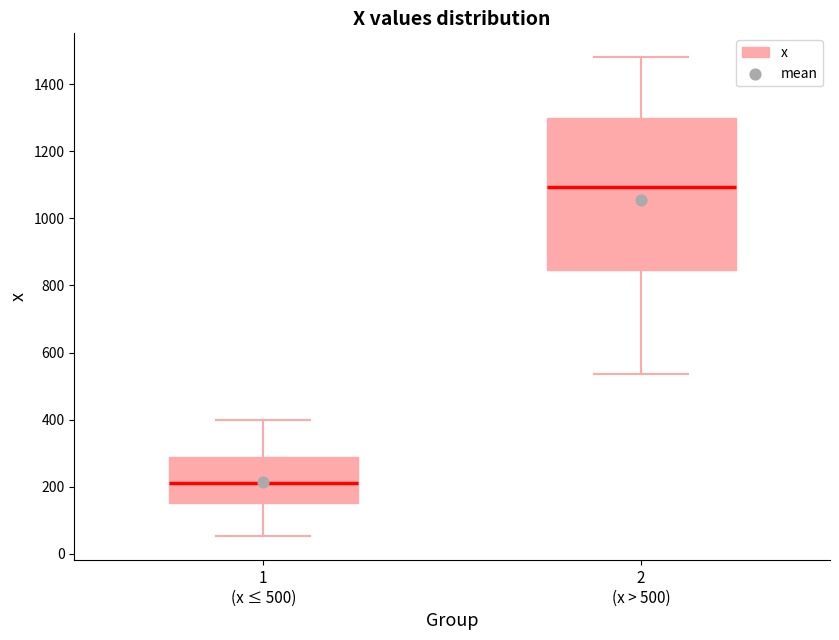

Where does the median line of the box for 1 (x ≤ 500) sit on the y-axis? The values are not printed on the chart, so give them approximately, as read against the axis.

220